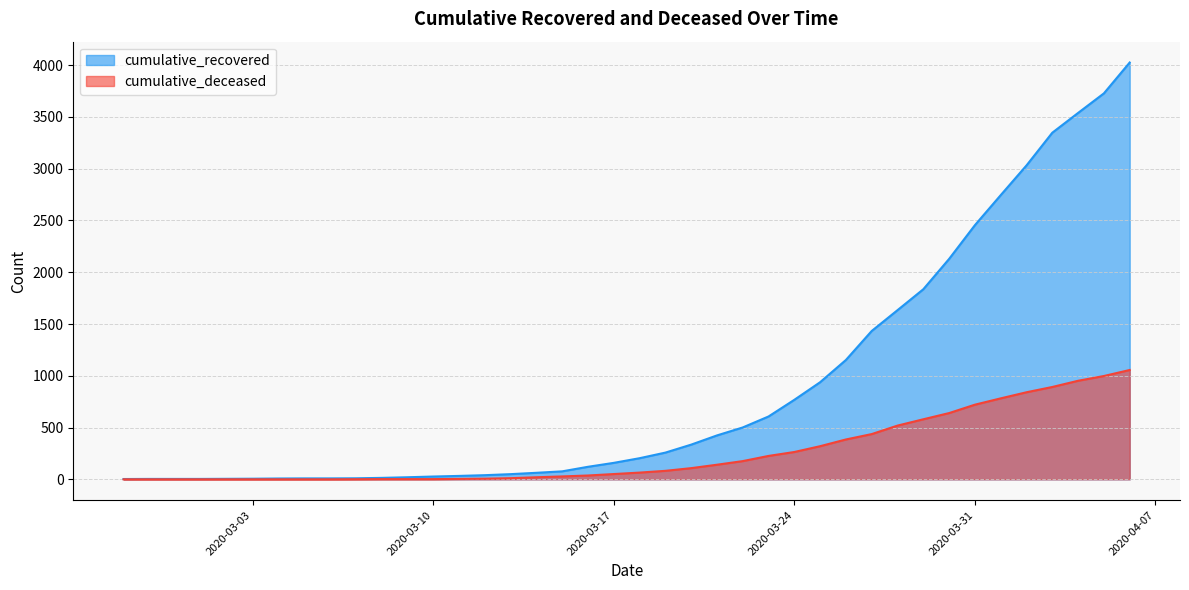

Rank the series by their maximum value, from highest to lowest.

cumulative_recovered, cumulative_deceased